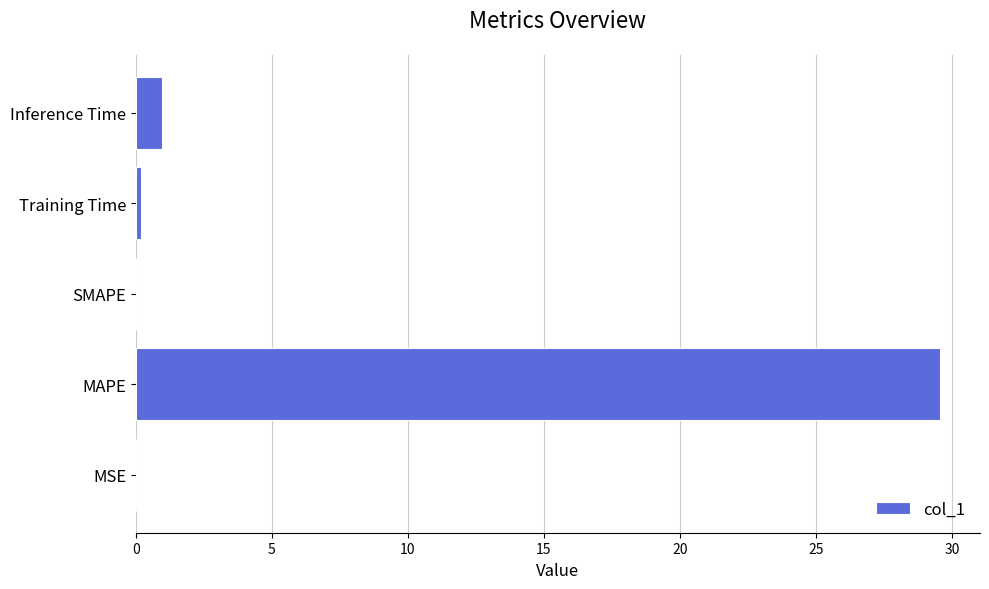

Which category has the highest value across all series?

MAPE